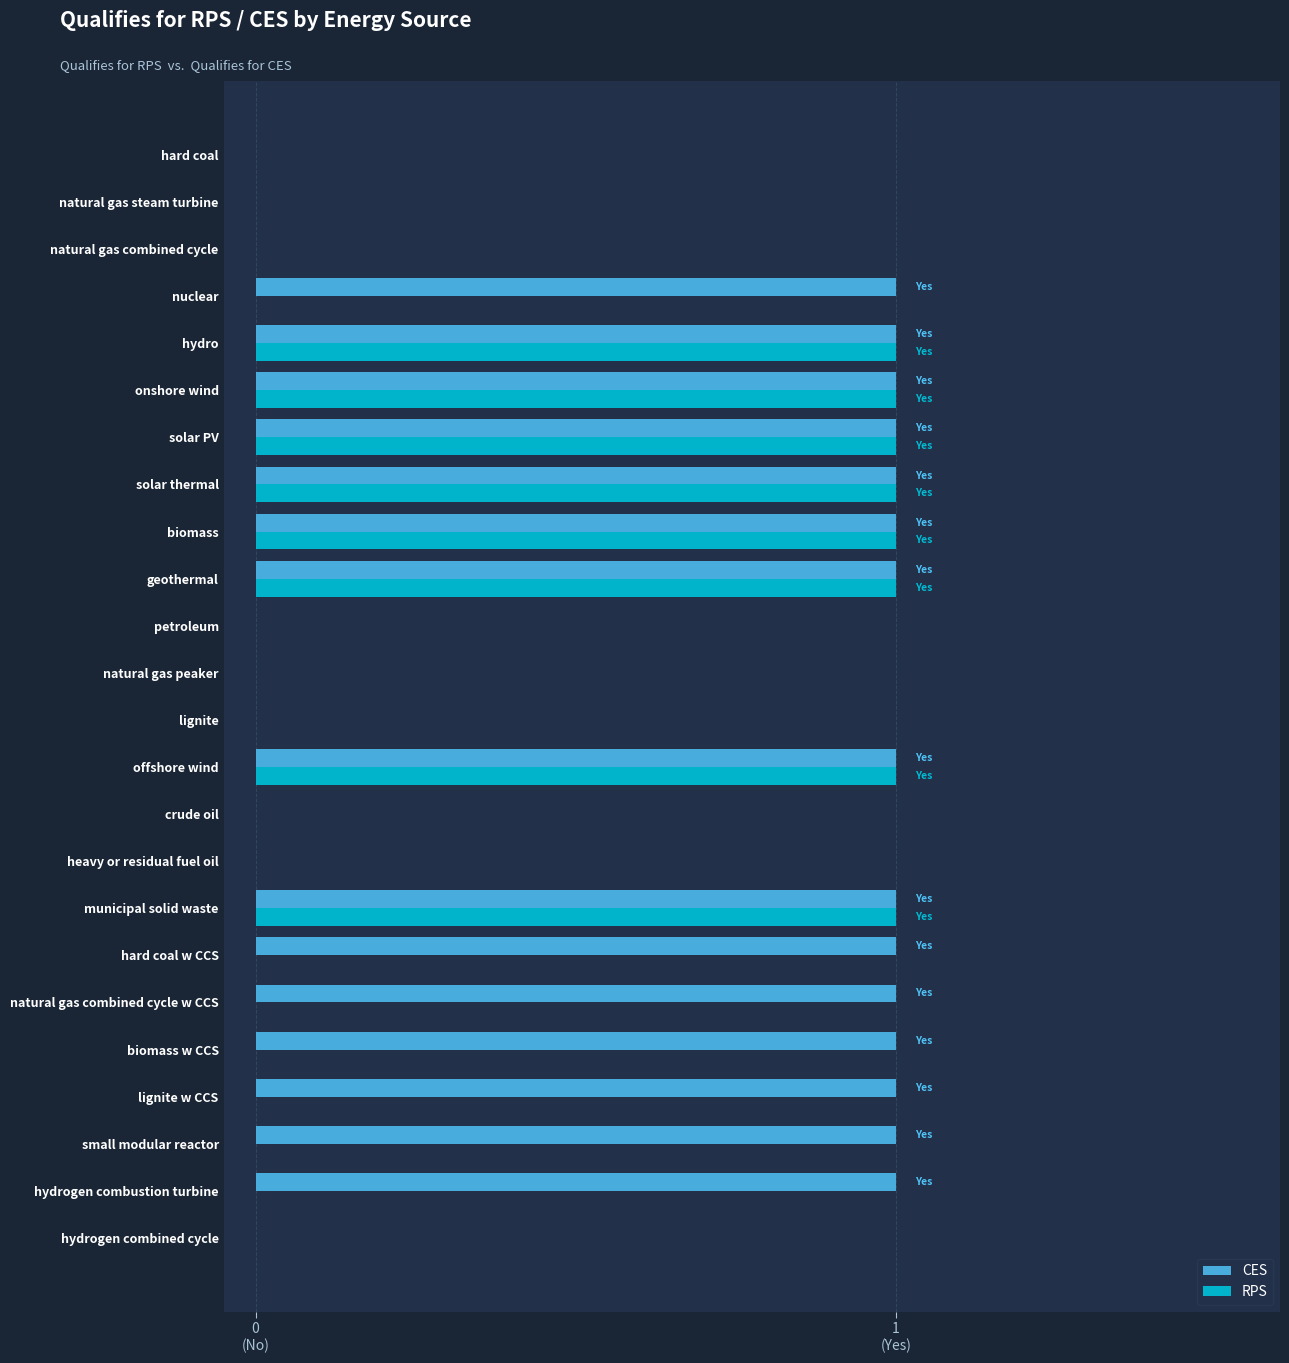

Which series has the largest range (max minus min)?

CES